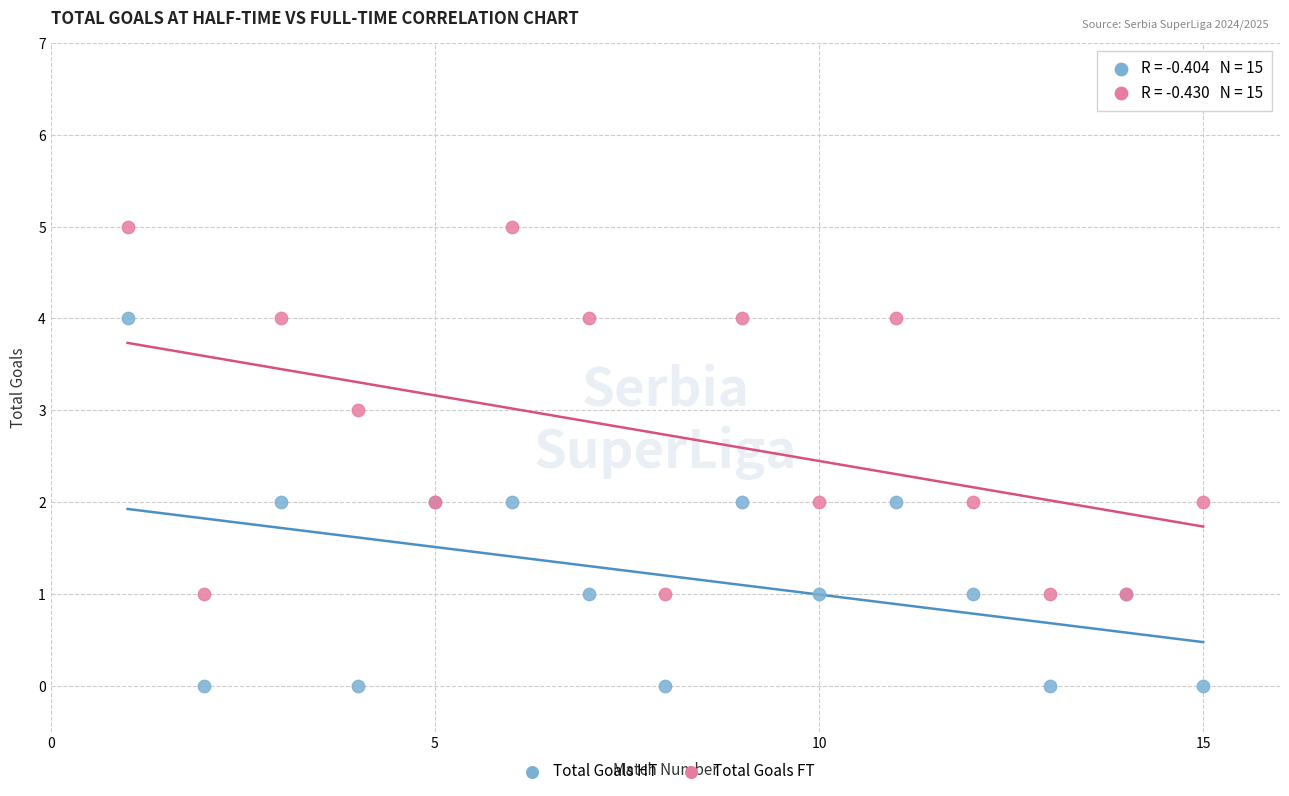

What is the X range (max minus min) for the scatter plot?

14